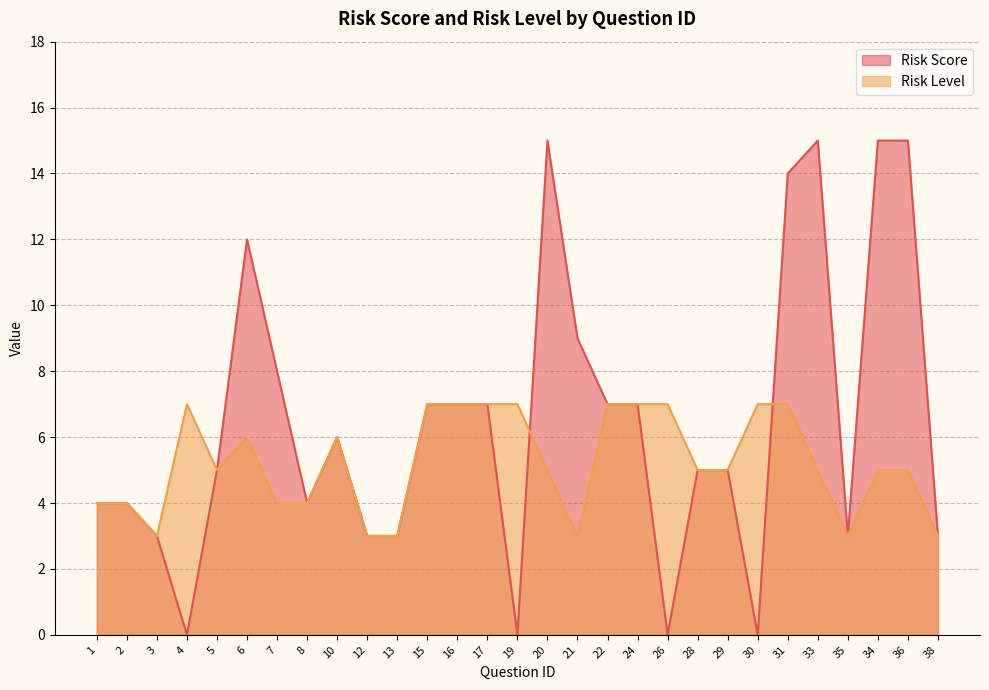

What is the average value of the Risk Level series?

5